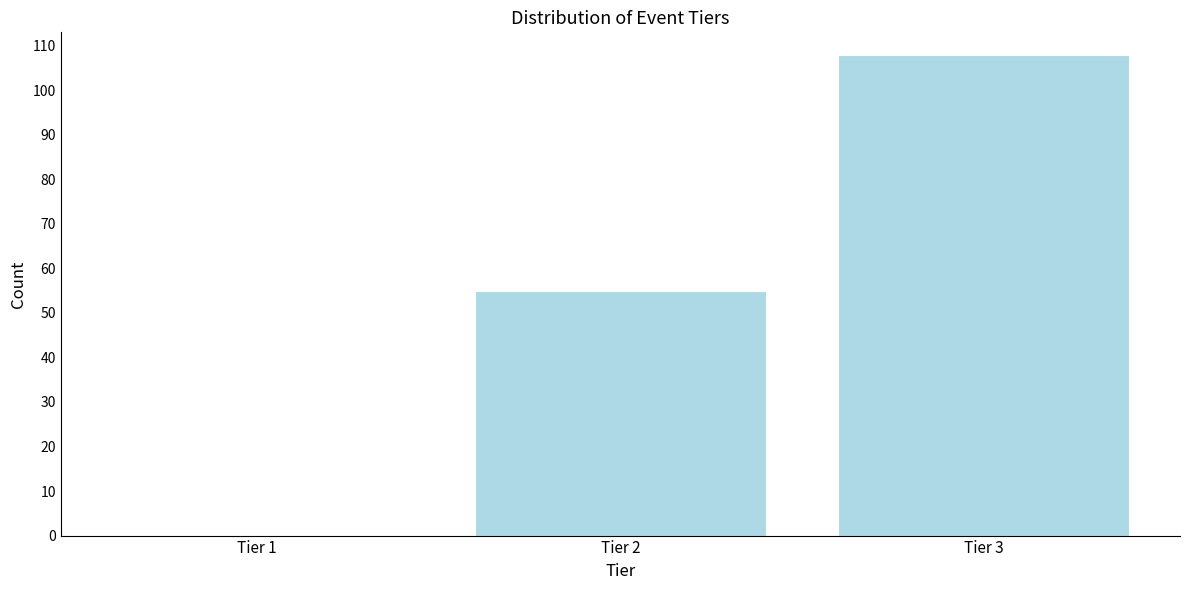

Reading left to right, extract all data points from this chart.

Tier 1=0	Tier 2=55	Tier 3=108